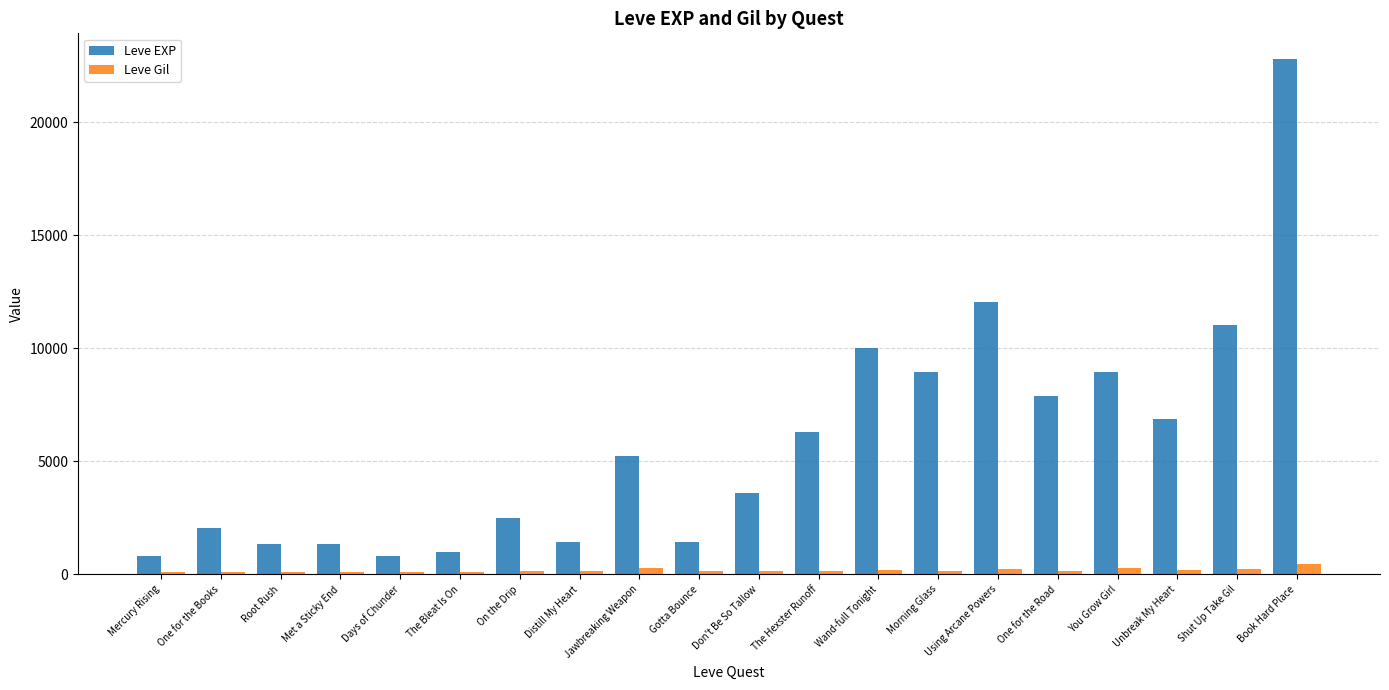

At how many categories does at least one series exceed 17103?

1